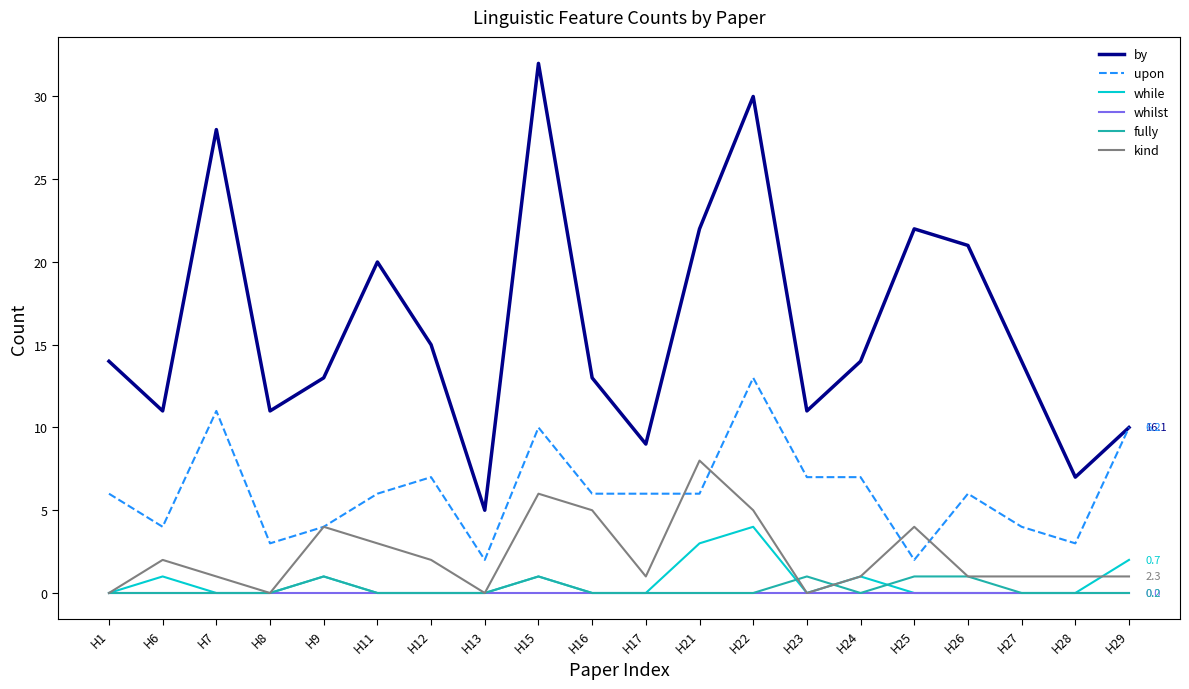

Reading left to right, extract all data points from this chart.

by: H1=14	H6=11	H7=28	H8=11	H9=13	H11=20	H12=15	H13=5	H15=32	H16=13	H17=9	H21=22	H22=30	H23=11	H24=14	H25=22	H26=21	H27=14	H28=7	H29=10
upon: H1=6	H6=4	H7=11	H8=3	H9=4	H11=6	H12=7	H13=2	H15=10	H16=6	H17=6	H21=6	H22=13	H23=7	H24=7	H25=2	H26=6	H27=4	H28=3	H29=10
while: H1=0	H6=1	H7=0	H8=0	H9=1	H11=0	H12=0	H13=0	H15=1	H16=0	H17=0	H21=3	H22=4	H23=0	H24=1	H25=0	H26=0	H27=0	H28=0	H29=2
whilst: H1=0	H6=0	H7=0	H8=0	H9=0	H11=0	H12=0	H13=0	H15=0	H16=0	H17=0	H21=0	H22=0	H23=0	H24=0	H25=0	H26=0	H27=0	H28=0	H29=0
fully: H1=0	H6=0	H7=0	H8=0	H9=1	H11=0	H12=0	H13=0	H15=1	H16=0	H17=0	H21=0	H22=0	H23=1	H24=0	H25=1	H26=1	H27=0	H28=0	H29=0
kind: H1=0	H6=2	H7=1	H8=0	H9=4	H11=3	H12=2	H13=0	H15=6	H16=5	H17=1	H21=8	H22=5	H23=0	H24=1	H25=4	H26=1	H27=1	H28=1	H29=1